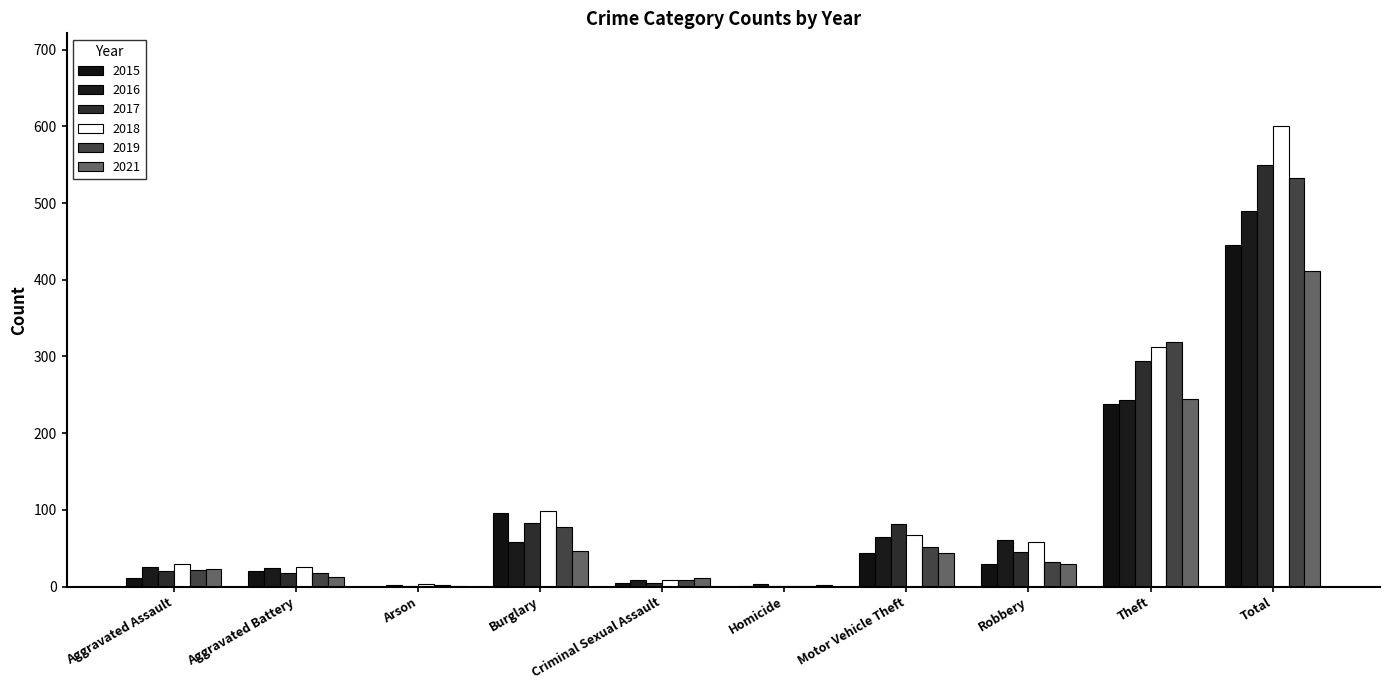

True or false: 2019 has a value of 9 at Criminal Sexual Assault.

True